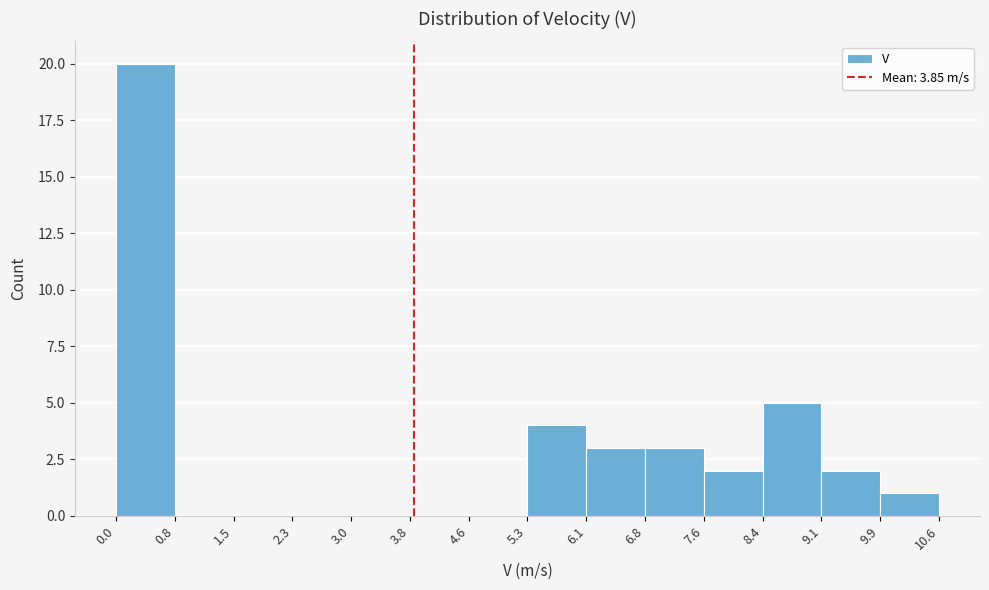

Over which range of the x-axis is the bar tallest?

0.0 to 0.8